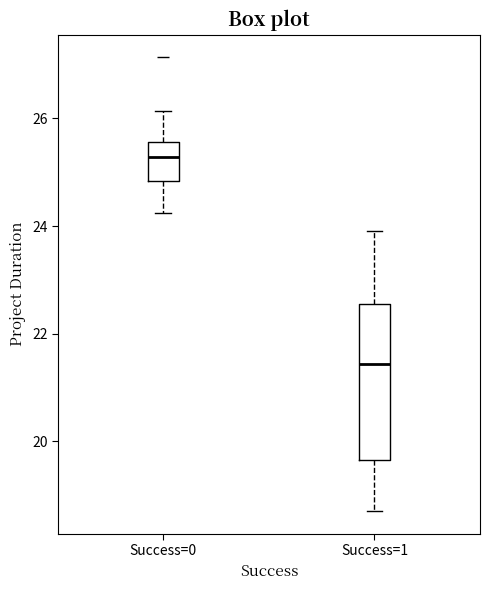

Reading left to right, read every box against the y-axis: the position of its median line, the range the box covers, and the ends of its whiskers. The values are not printed on the chart, so give them approximately, as read against the axis.

Success=0: median 25.2, box 24.8 to 25.6, whiskers 24.2 to 26.2
Success=1: median 21.4, box 19.6 to 22.6, whiskers 18.8 to 24.0